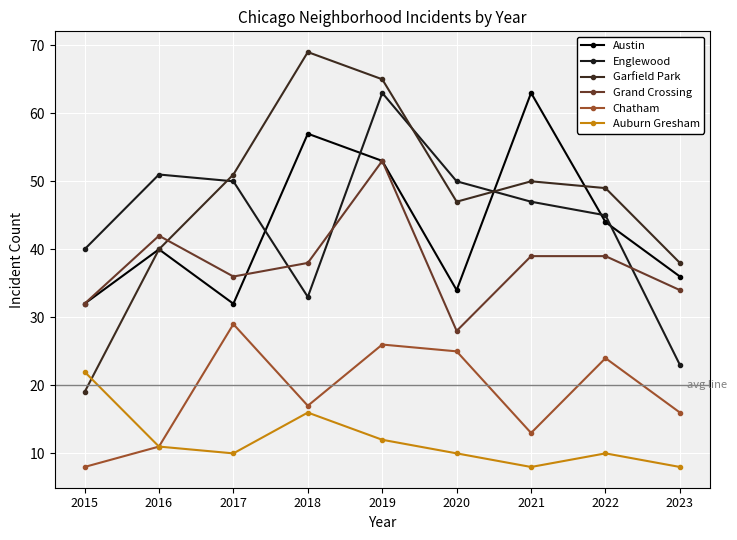

Count the number of data series in this chart.

6